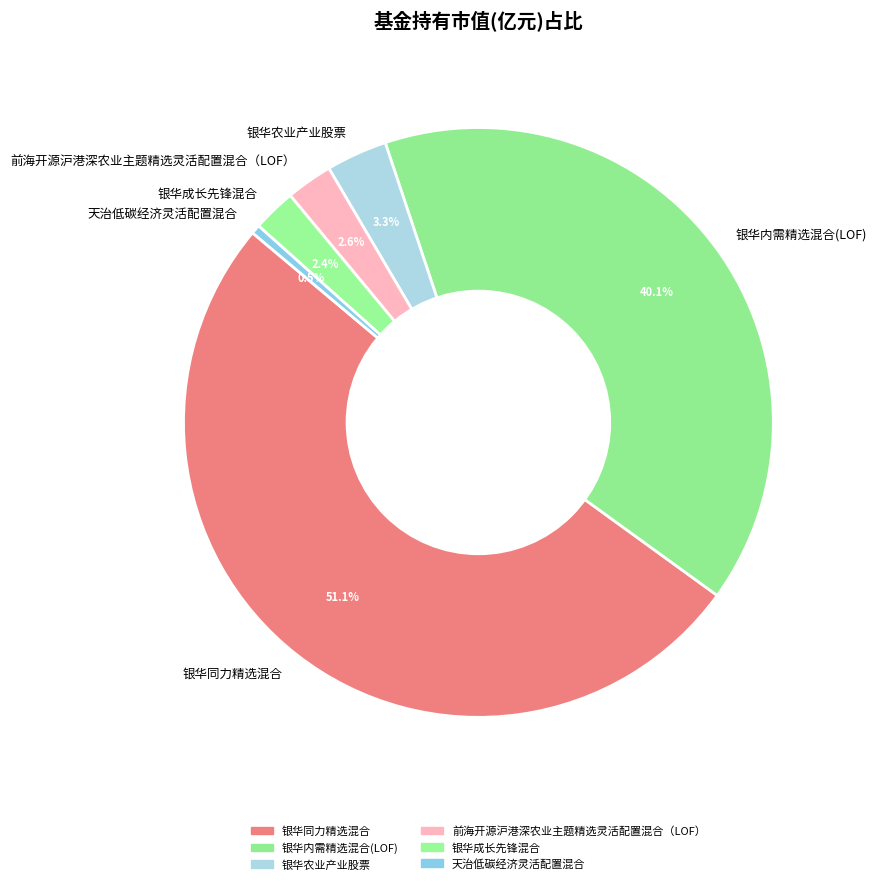

To the nearest percent, what is the combined percentage of 前海开源沪港深农业主题精选灵活配置混合（LOF） and 银华成长先锋混合?

5%